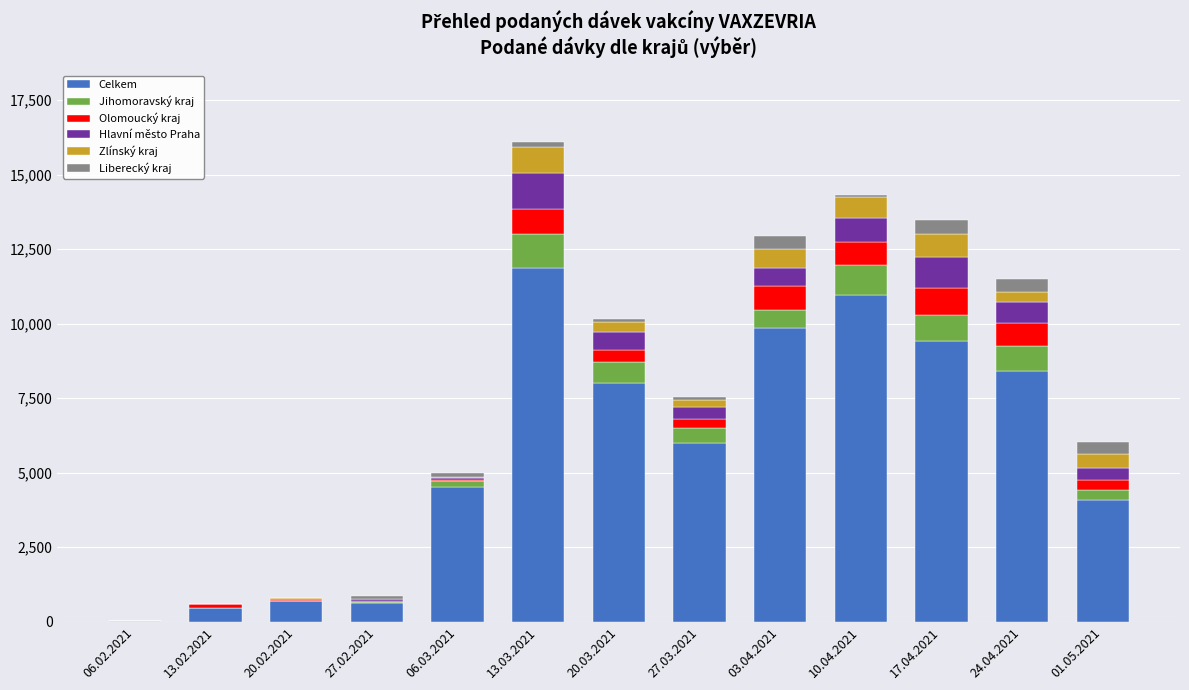

Which category has the highest value in the Celkem series?

13.03.2021